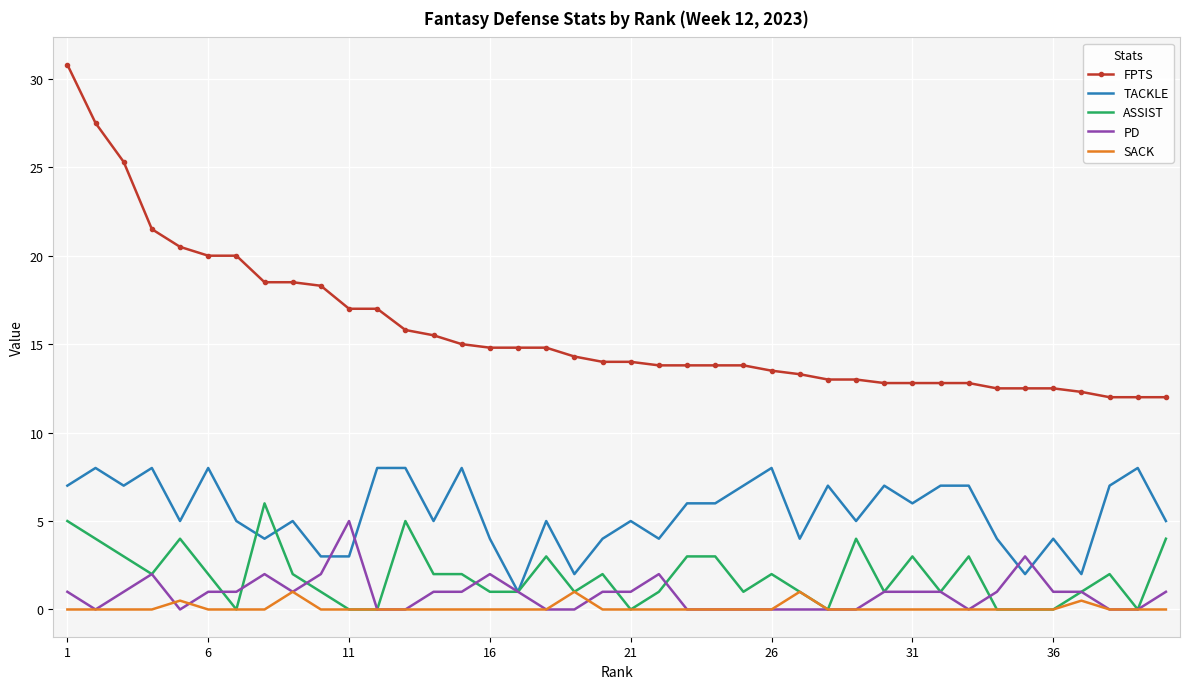

True or false: SACK and TACKLE cross at least once.

False